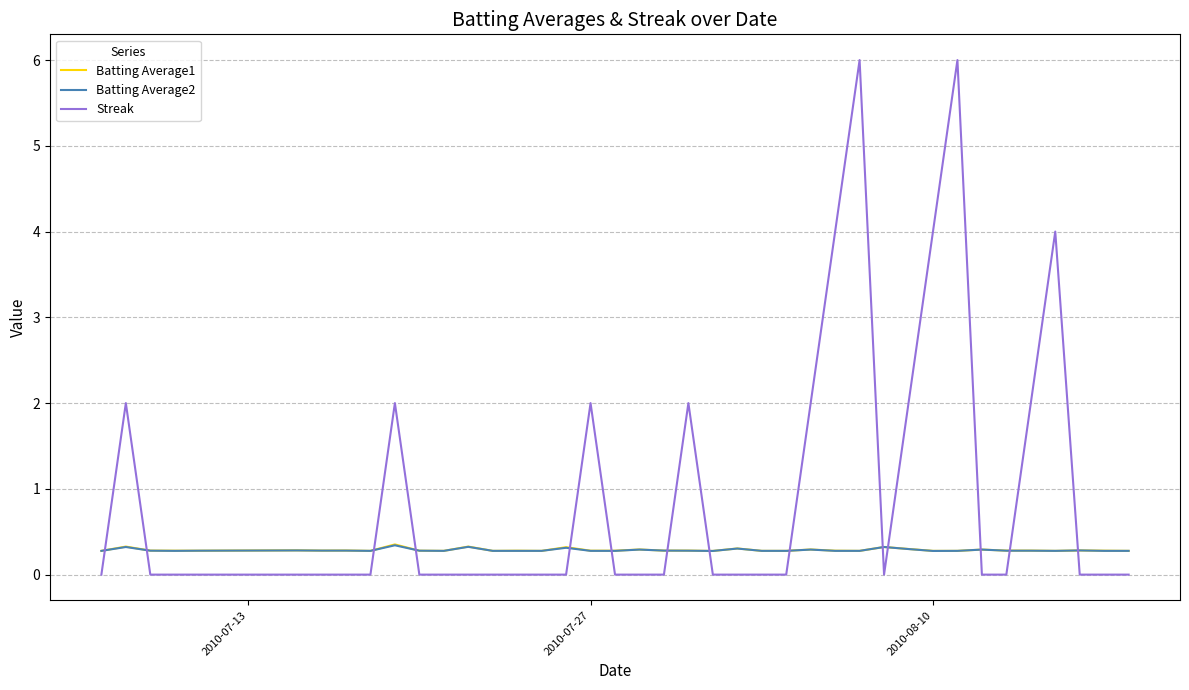

What is the maximum value shown in the chart?

6.0